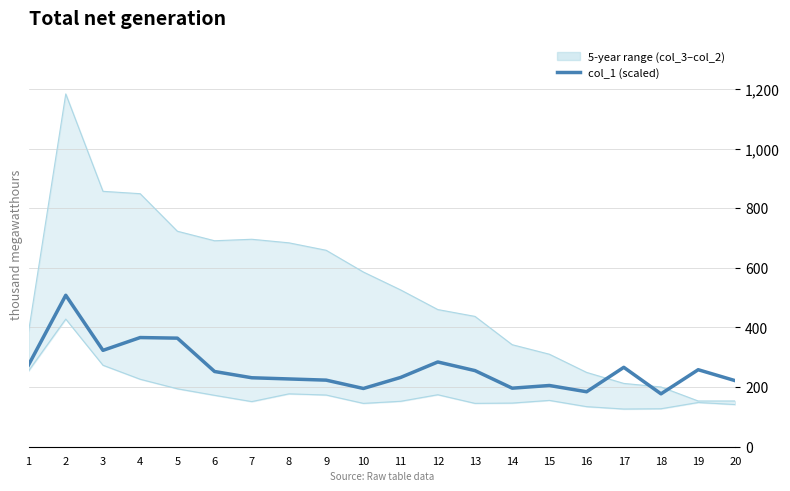

Rank the categories by value from lowest to highest.

18, 16, 10, 14, 15, 20, 9, 8, 7, 11, 6, 13, 19, 17, 1, 12, 3, 5, 4, 2